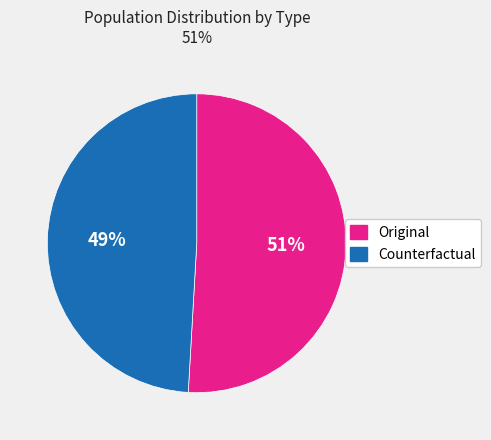

True or false: Counterfactual accounts for 49% of the total.

True